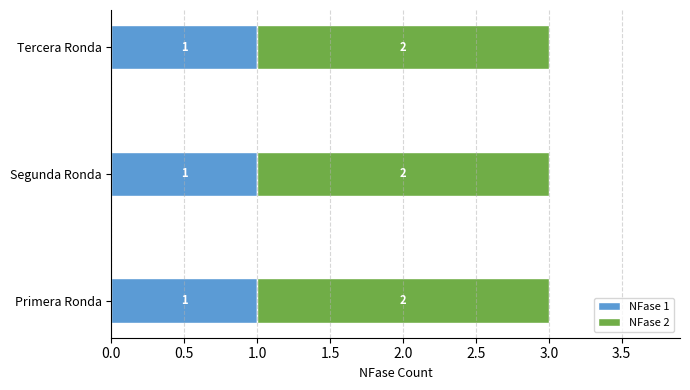

The NFase 1 series shows 1 at Tercera Ronda. True or false?

True